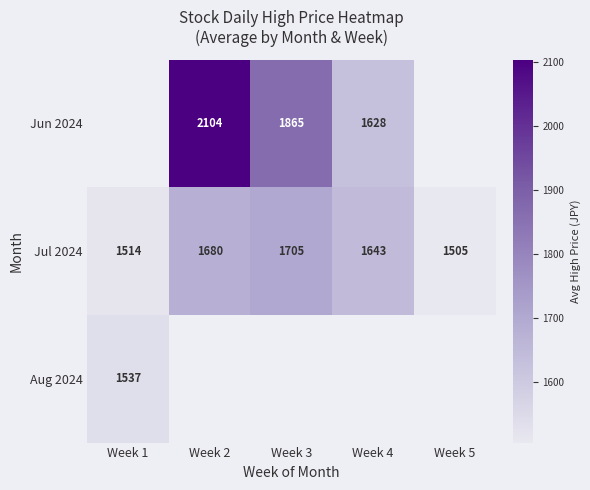

Where does the Jul 2024 series first go above 1643?

Week 2